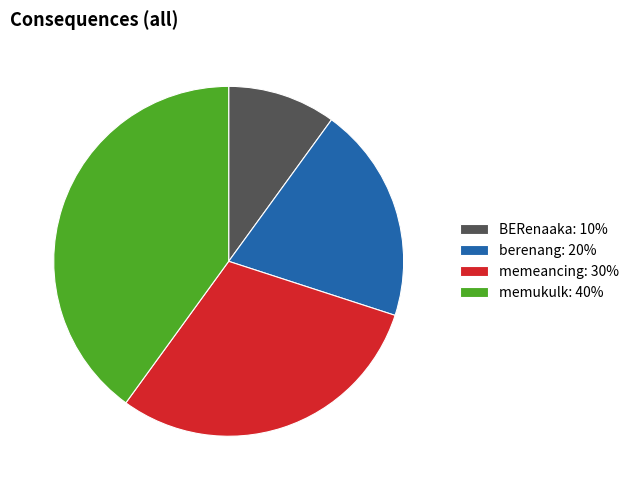

Does any single category account for the majority?

No